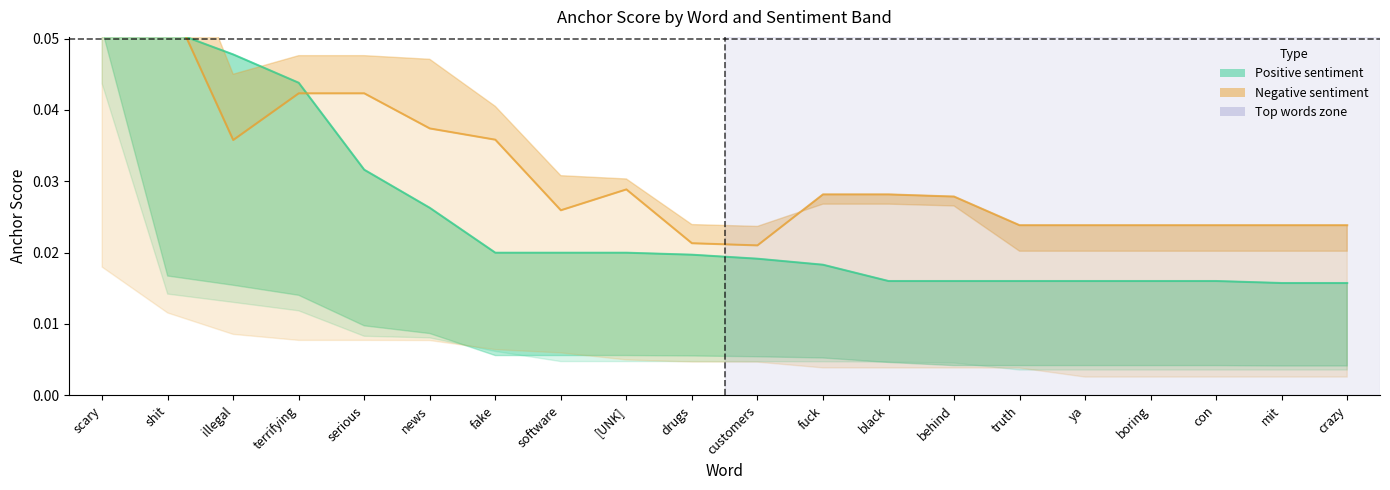

Between which two adjacent categories do 0.65-negative and 0.65-positive first intersect?

scary and shit